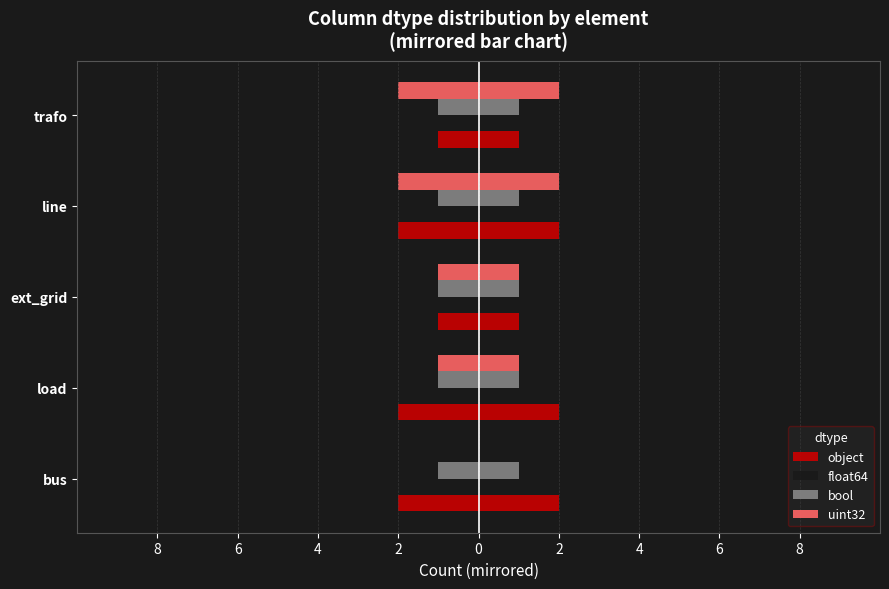

What is the sum of all float64 values?

20.0